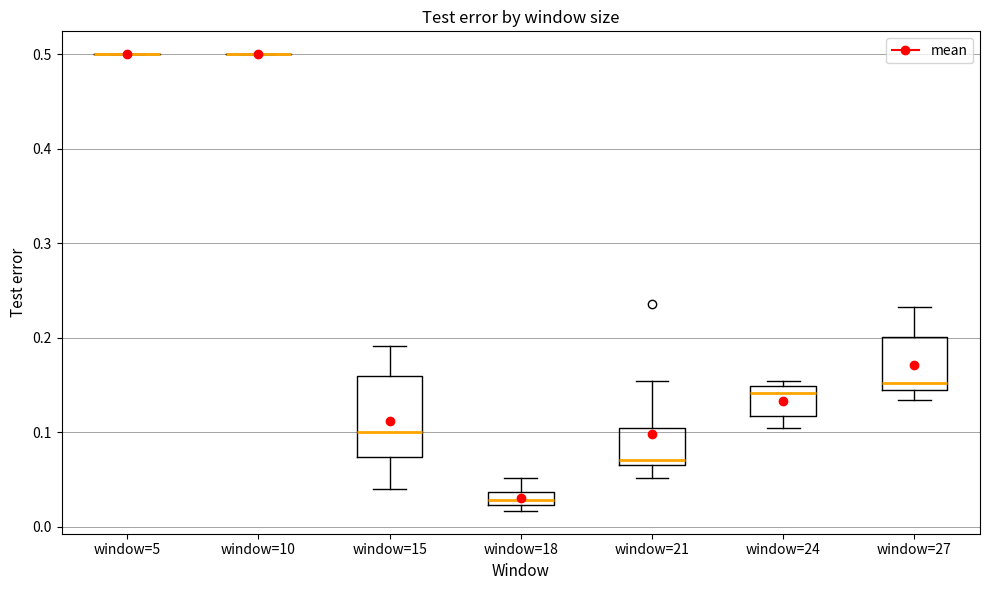

Comparing the boxes themselves (not the whiskers), which one is the tallest?

window=15